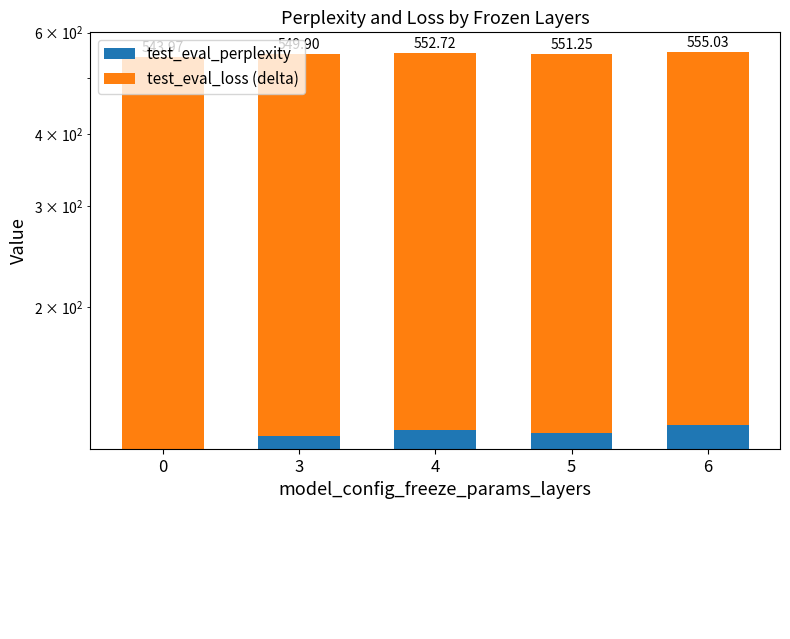

What is the minimum value for test_eval_perplexity?

113.3